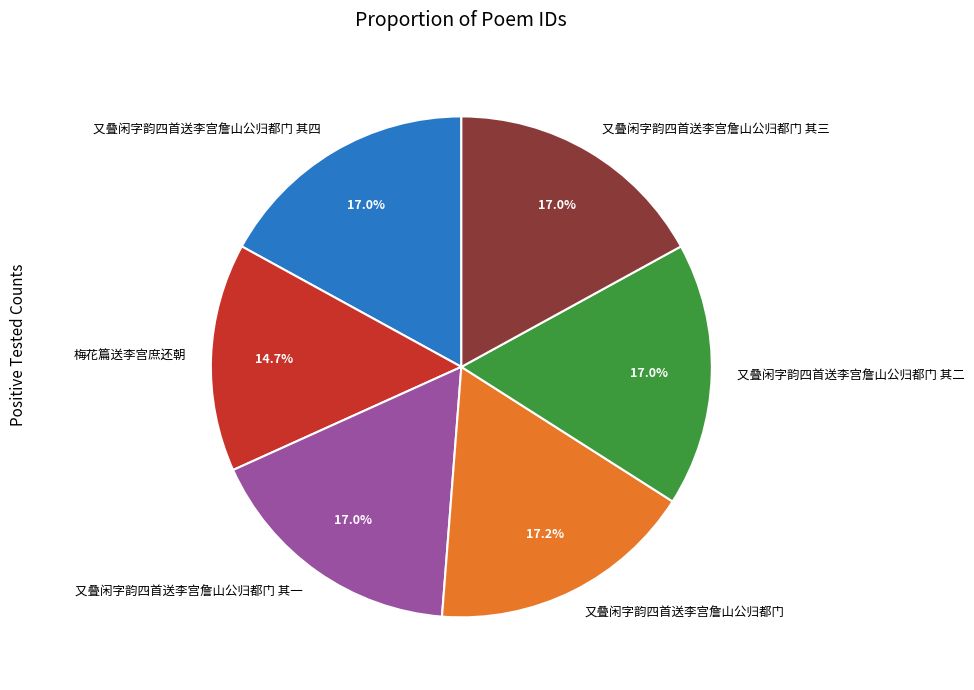

Which has a higher value, 又叠闲字韵四首送李宫詹山公归都门 其一 or 梅花篇送李宫庶还朝?

又叠闲字韵四首送李宫詹山公归都门 其一